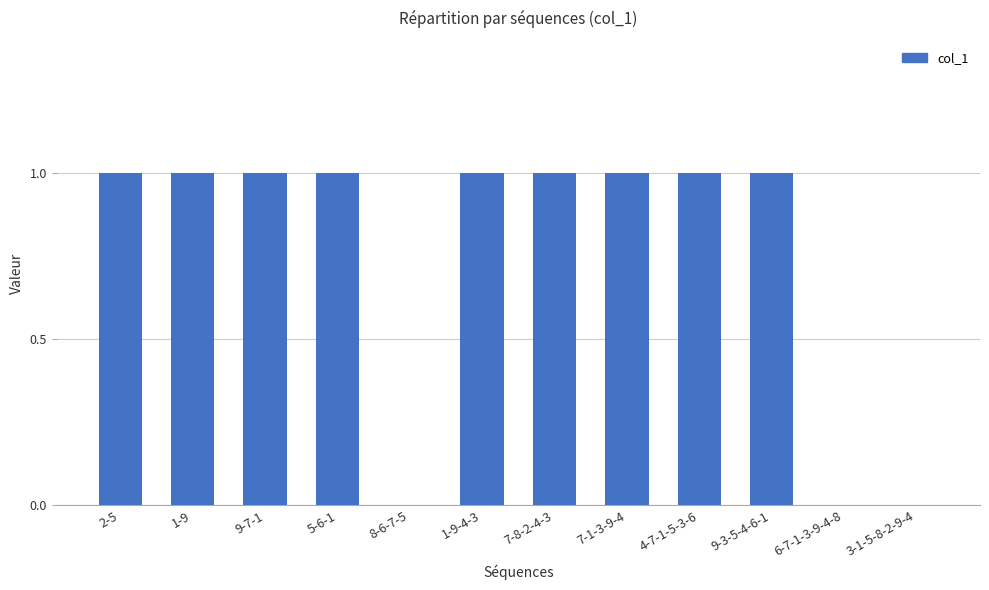

The value at 9-3-5-4-6-1 is 1. True or false?

True